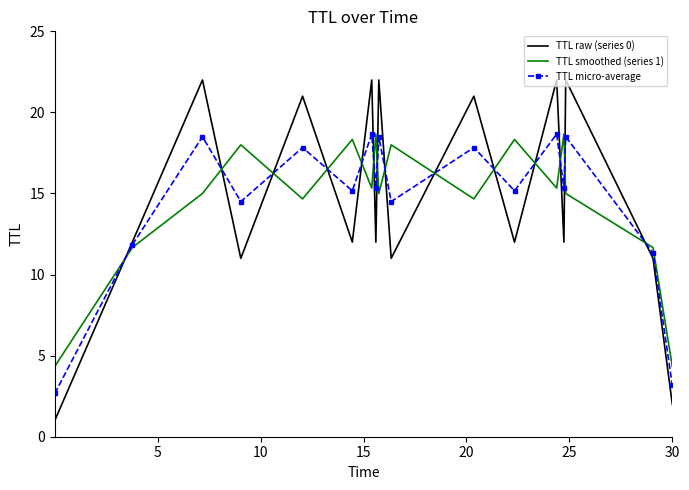

Which series has the widest spread of values?

TTL raw (series 0)